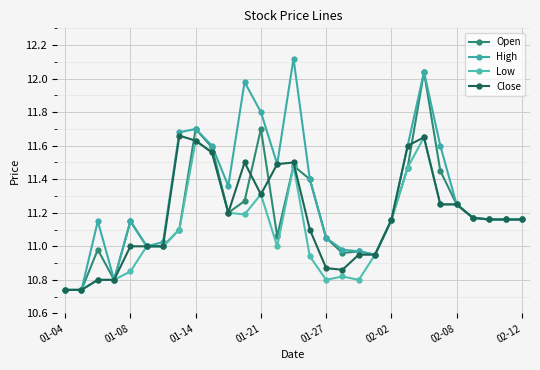

How many series are shown in this chart?

4